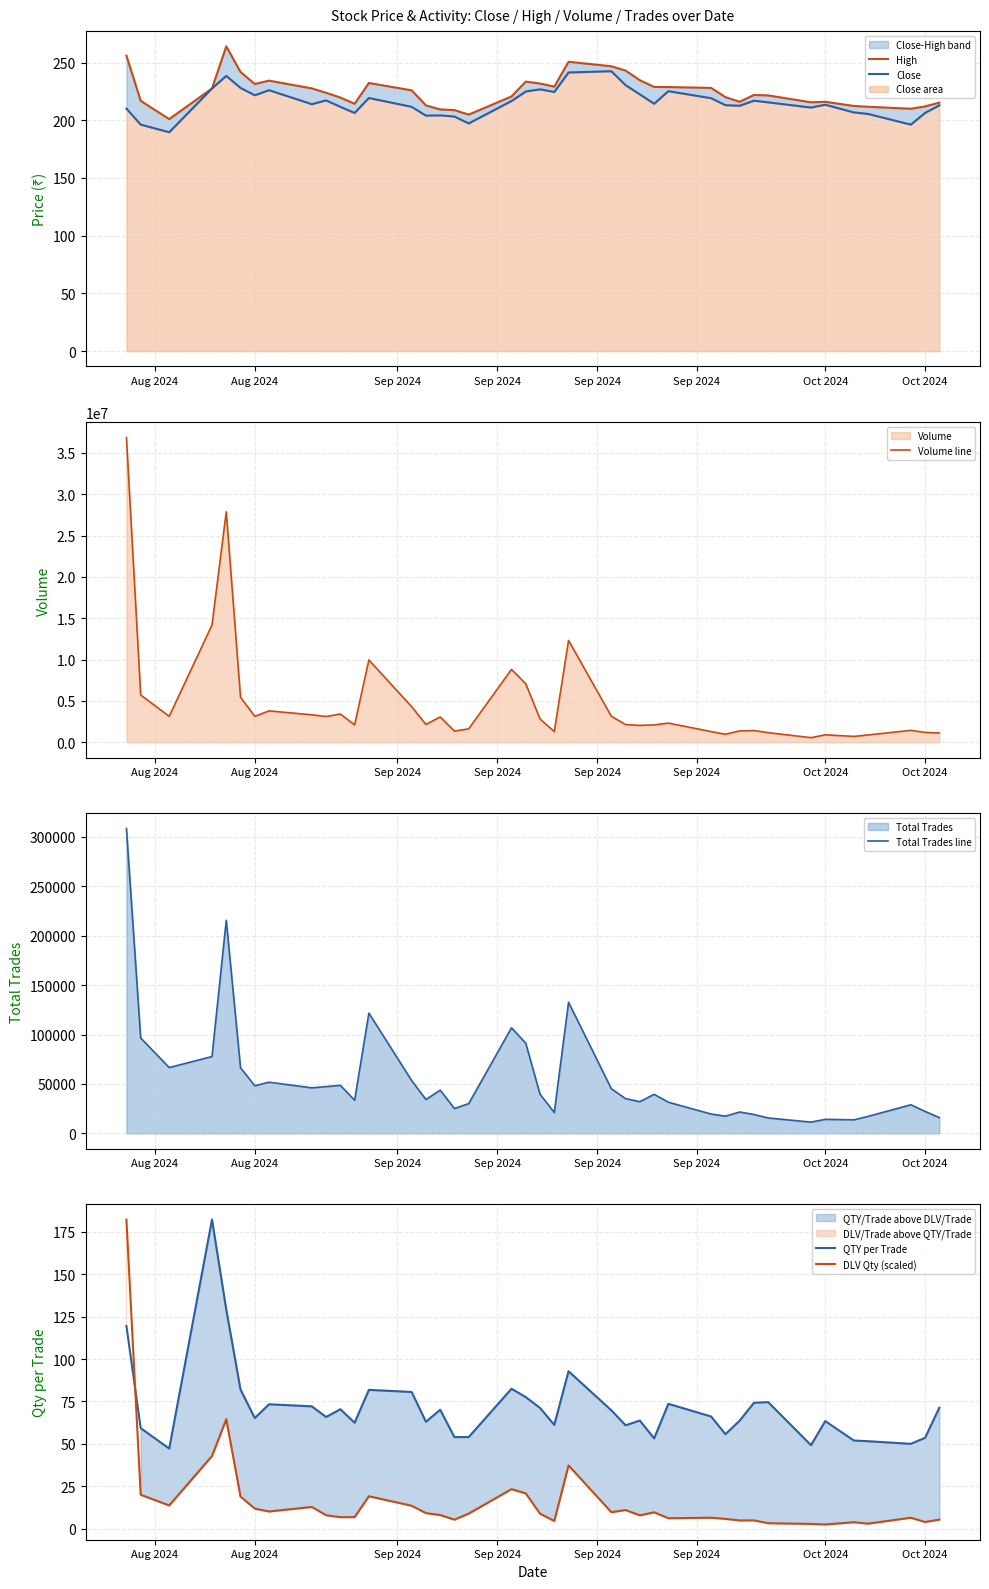

How many data points in Total Trades line are above 39540?

19